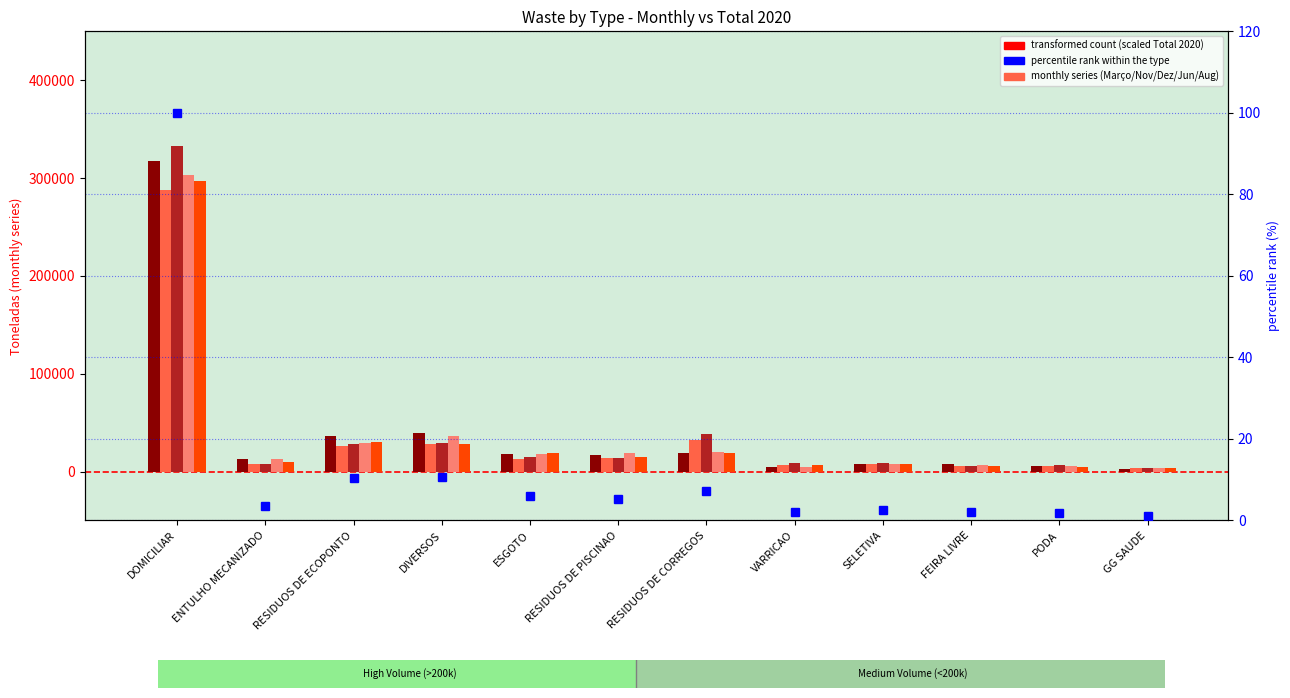

Reading left to right, extract all data points from this chart.

Total 2020: 1.0	0.0	0.1	0.1	0.1	0.1	0.1	0.0	0.0	0.0	0.0	0.0
Março: 317174.0	12628.0	36639.0	38879.0	18095.0	17045.0	19418.0	4381.0	8039.0	7180.0	5959.0	2727.0
Novembro: 288071.0	7883.0	25779.0	27706.0	12851.0	13485.0	32003.0	6998.0	7283.0	5277.0	5446.0	3281.0
Dezembro: 332637.0	7443.0	27760.0	29169.0	14864.0	13779.0	38609.0	8874.0	8620.0	5836.0	6174.0	3334.0
Junho: 303261.0	12920.0	29419.0	35958.0	17875.0	18534.0	20414.0	4850.0	7894.0	7144.0	5679.0	3292.0
Agosto: 297064.0	9697.0	29855.0	27748.0	18649.0	14844.0	18753.0	6370.0	7689.0	5951.0	5126.0	3395.0